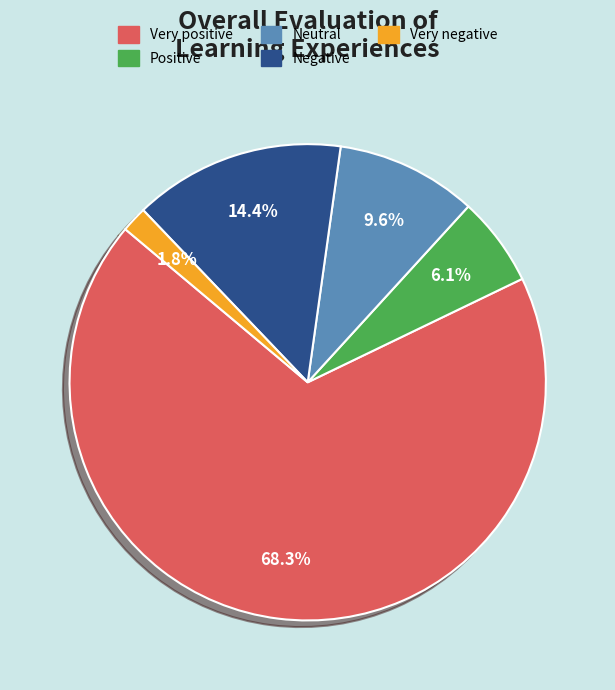

Is it true that Negative is 14% of the pie?

True